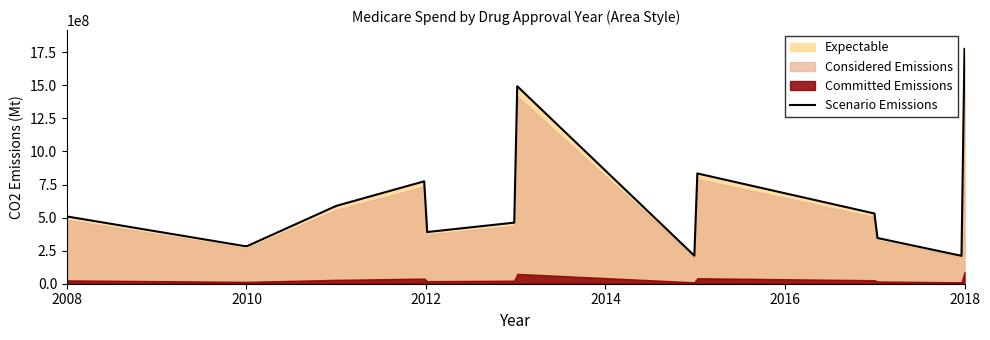

Which has a higher value, 2013 or 2012?

2013